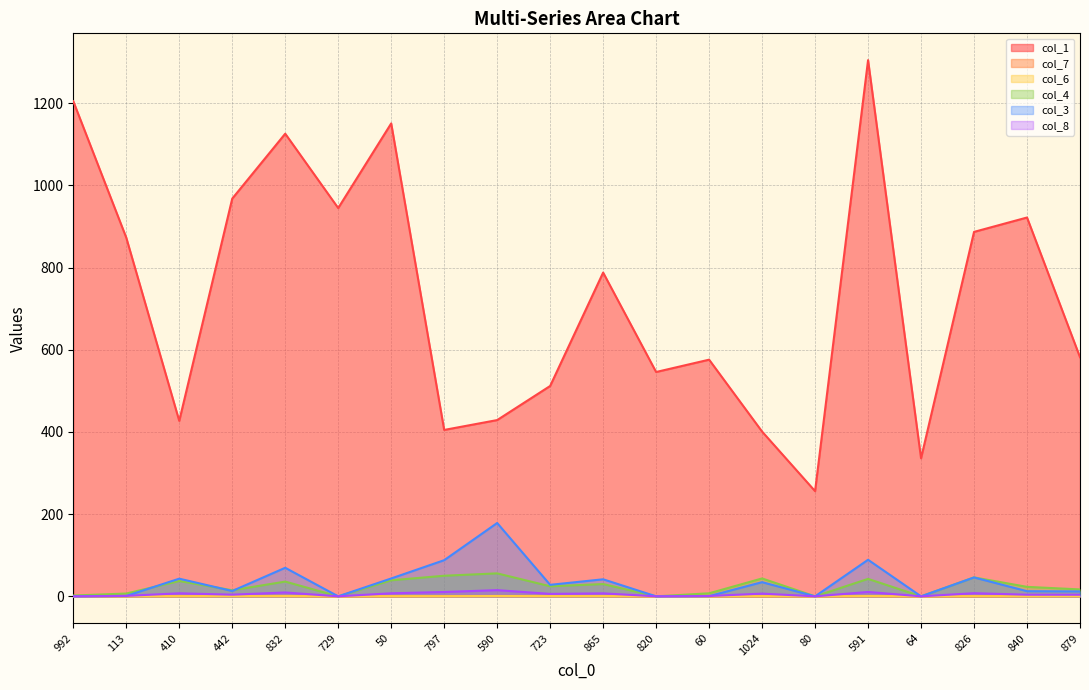

True or false: col_1 and col_4 intersect in this chart.

False